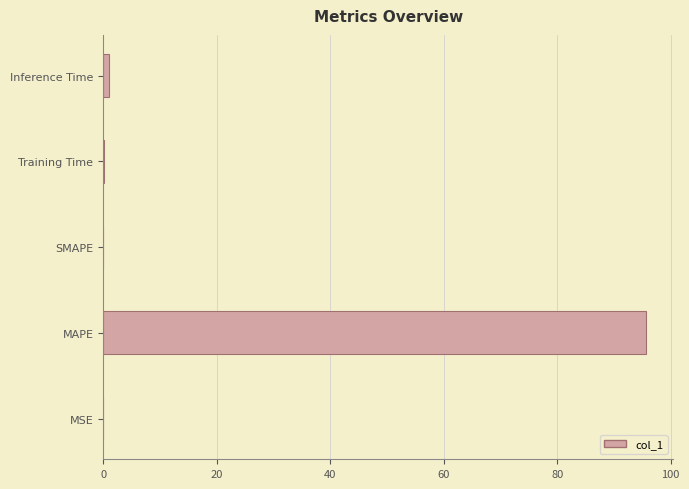

Is it true that the value at MAPE is 155.3?

False